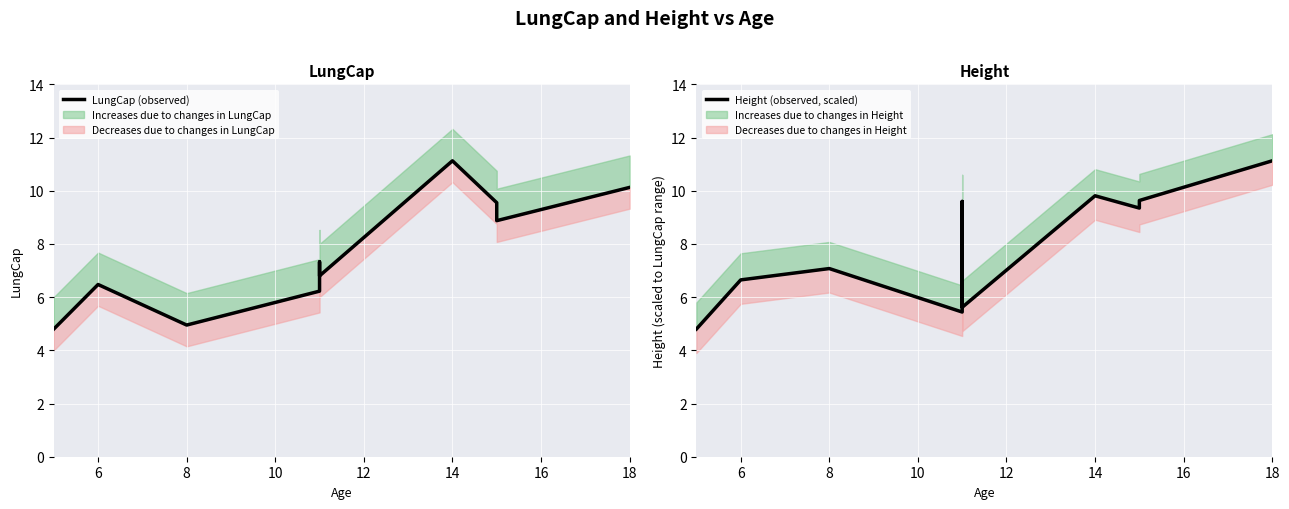

How many times do Height (observed, scaled) and LungCap (observed) cross each other?

4